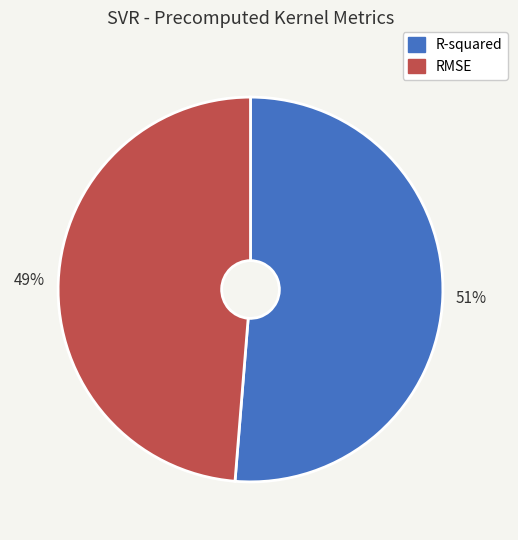

Does any single category account for the majority?

Yes